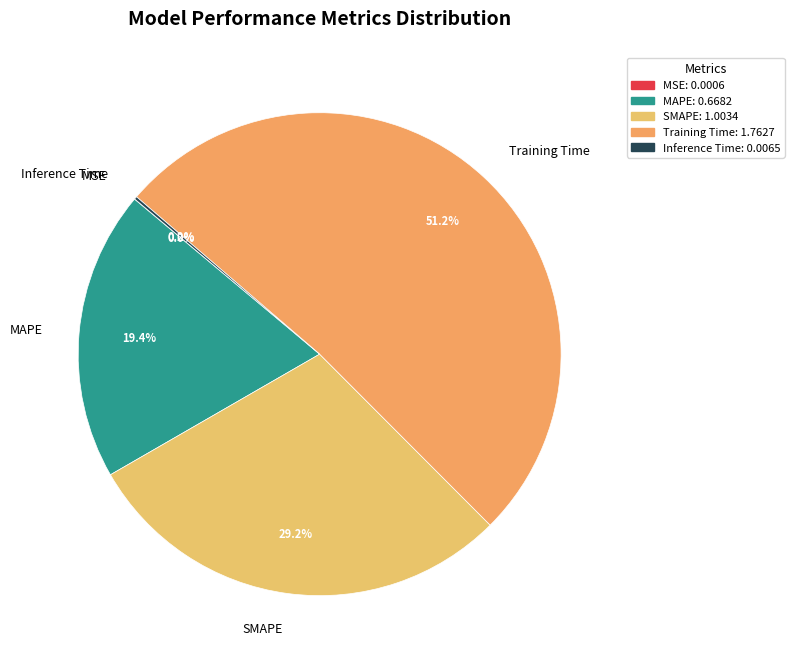

To the nearest percent, what is the difference between the largest and smallest slice percentages?

51%